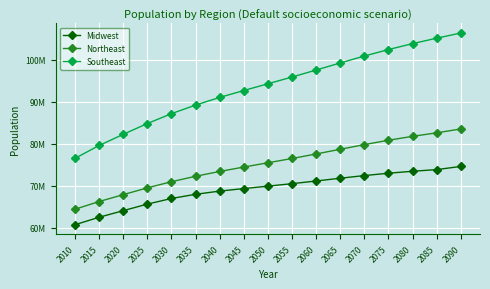

What are all the series names shown in the legend?

Midwest, Northeast, Southeast